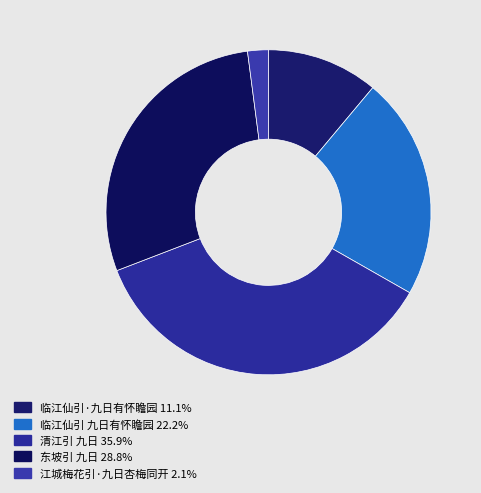

Which category has the smallest portion of the pie?

江城梅花引·九日杏梅同开